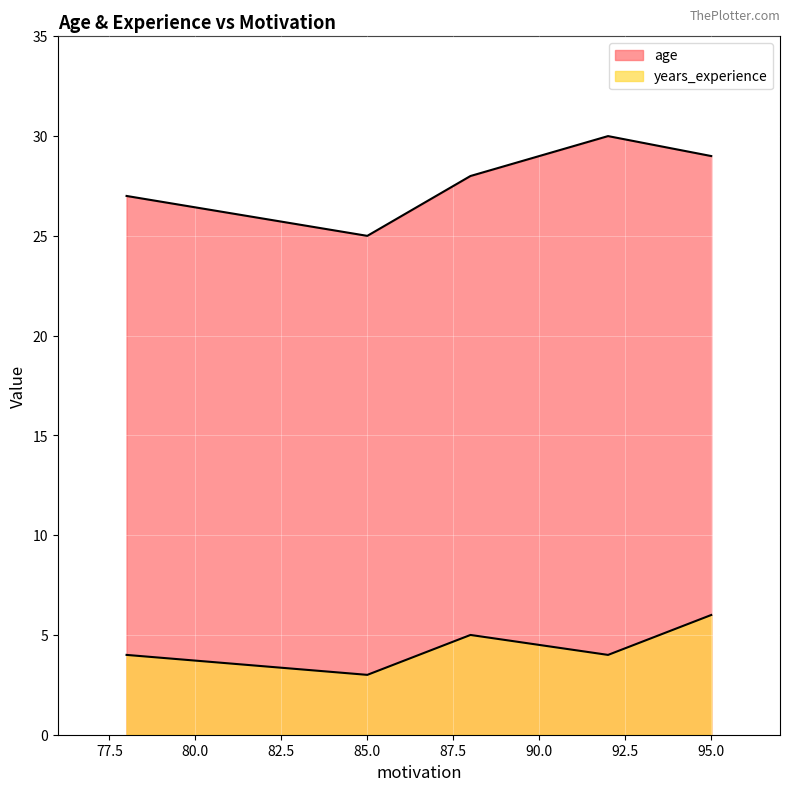

How many lines are shown in the chart?

2